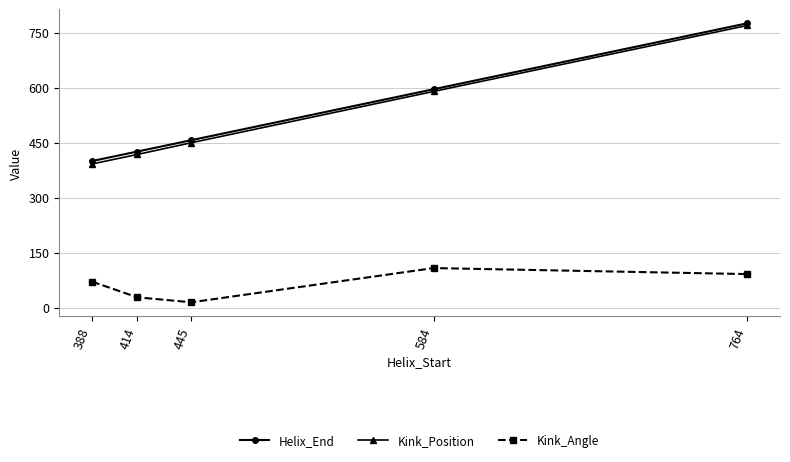

Where is Kink_Position nearest to the value 581?

584